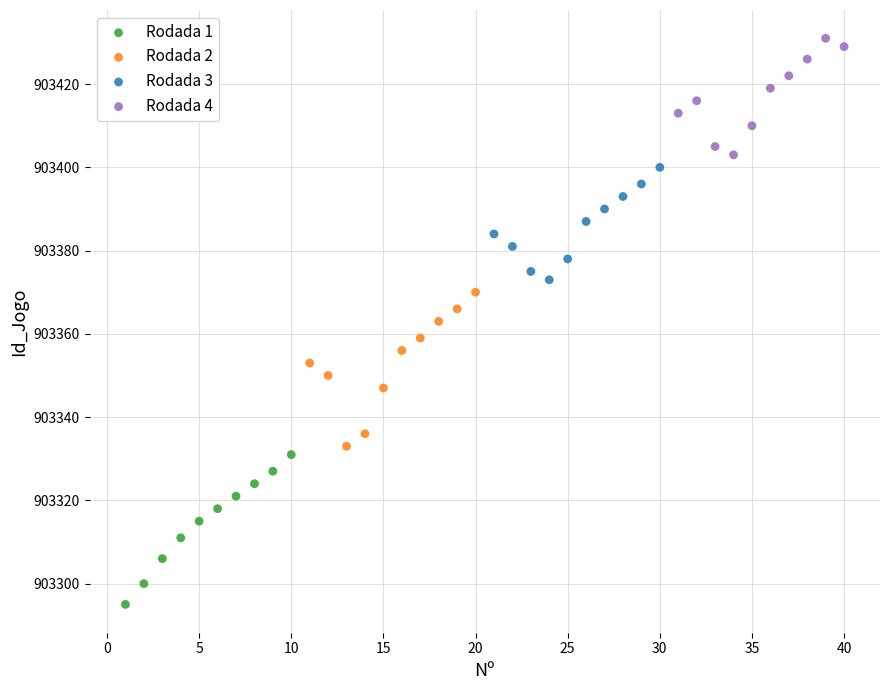

Which series reaches the minimum Y coordinate?

Rodada 1